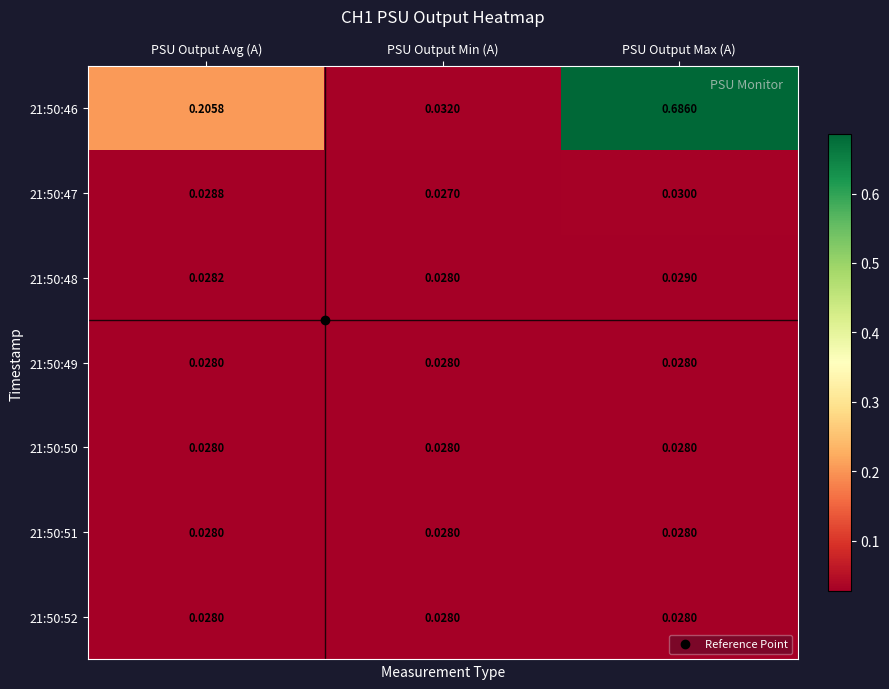

Which series has the largest total across all categories?

21:50:46